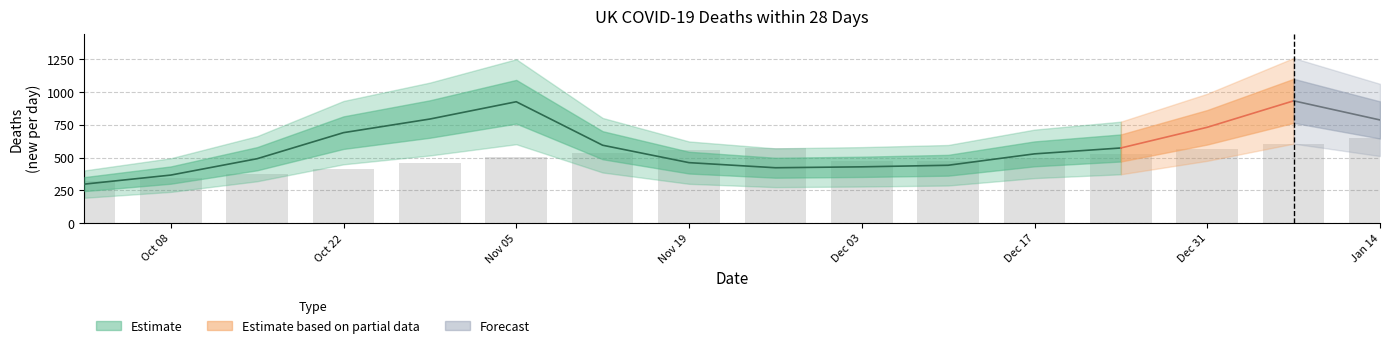

Which label corresponds to the largest value in the chart?

Jan 14